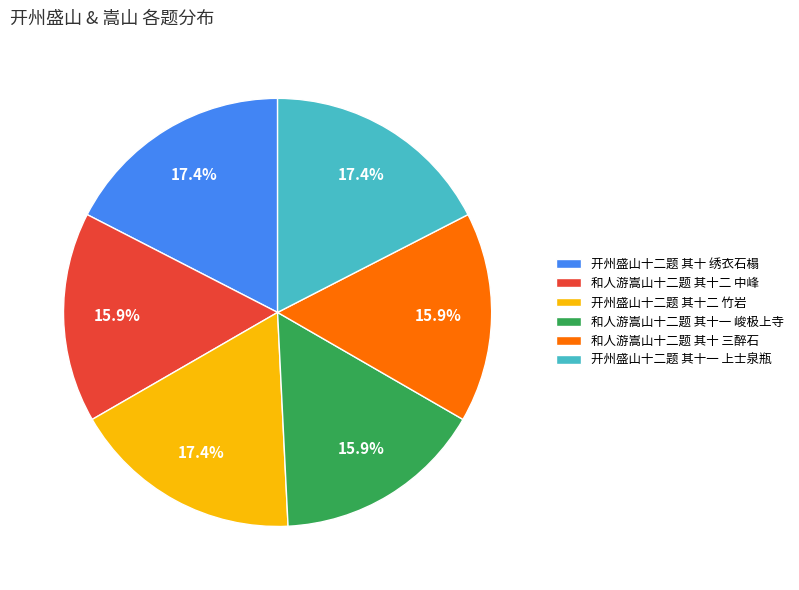

What is the ratio of the value at 和人游嵩山十二题 其十 三醉石 to the value at 开州盛山十二题 其十 绣衣石榻?

0.9